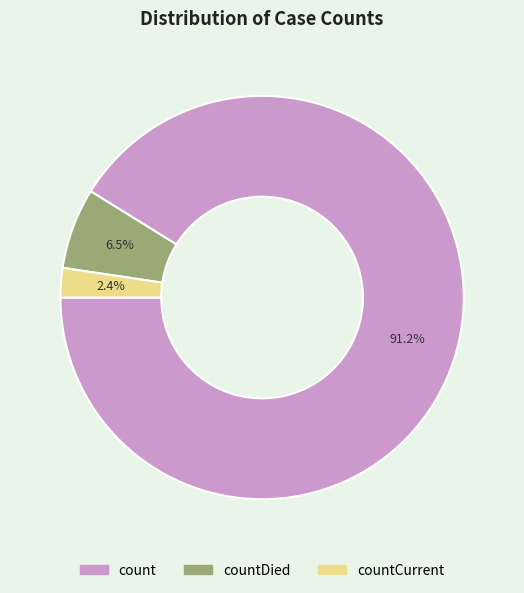

Does any single category account for the majority?

Yes